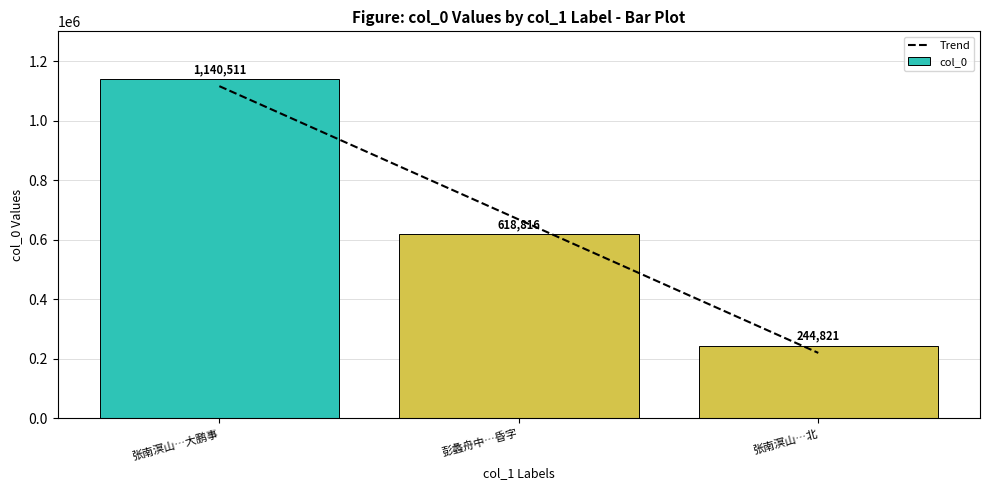

Rank the series by their average value, from lowest to highest.

Trend, col_0